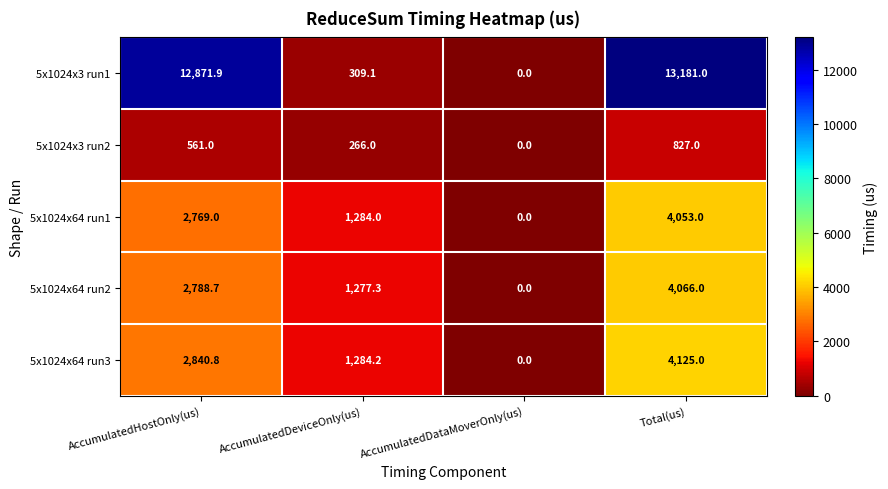

Which series has the largest range (max minus min)?

5x1024x3 run1